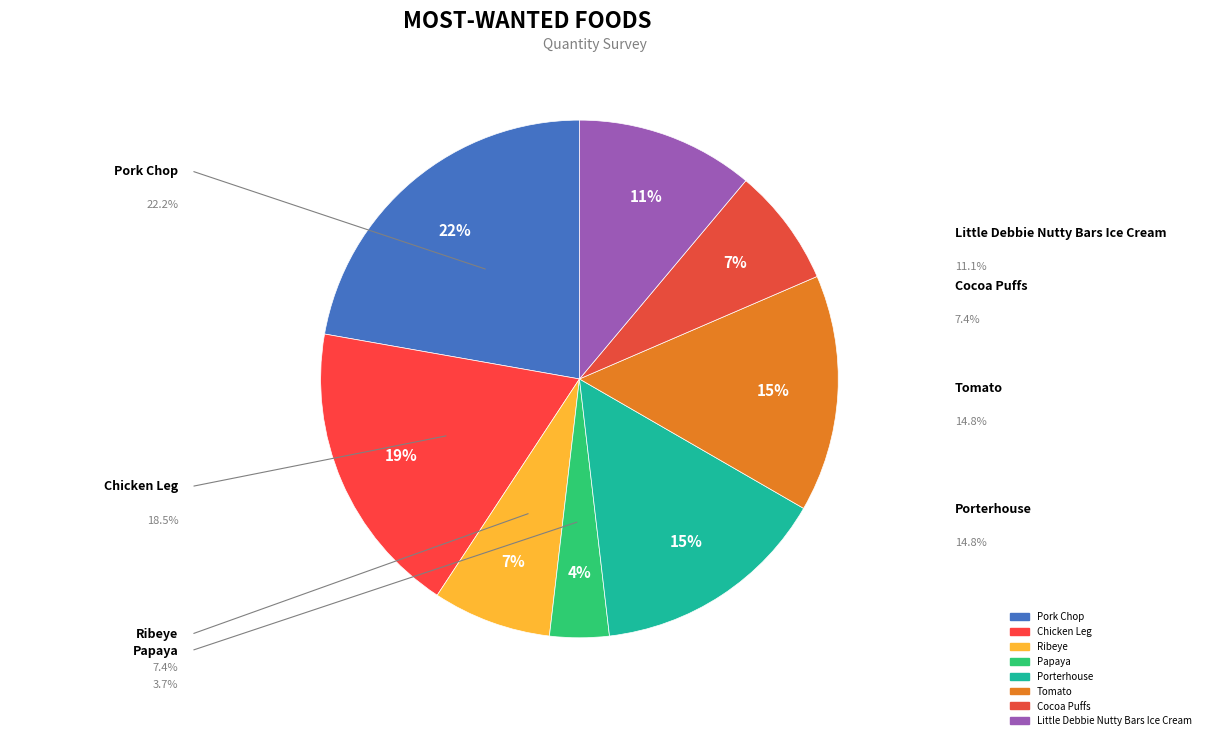

True or false: Little Debbie Nutty Bars Ice Cream accounts for 11% of the total.

True